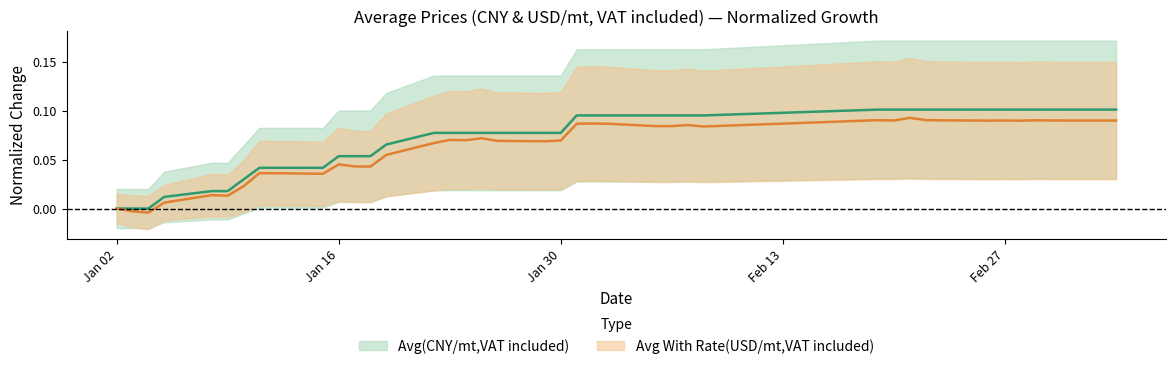

What are all the series names shown in the legend?

Avg(CNY/mt,VAT included), Avg With Rate(USD/mt,VAT included)